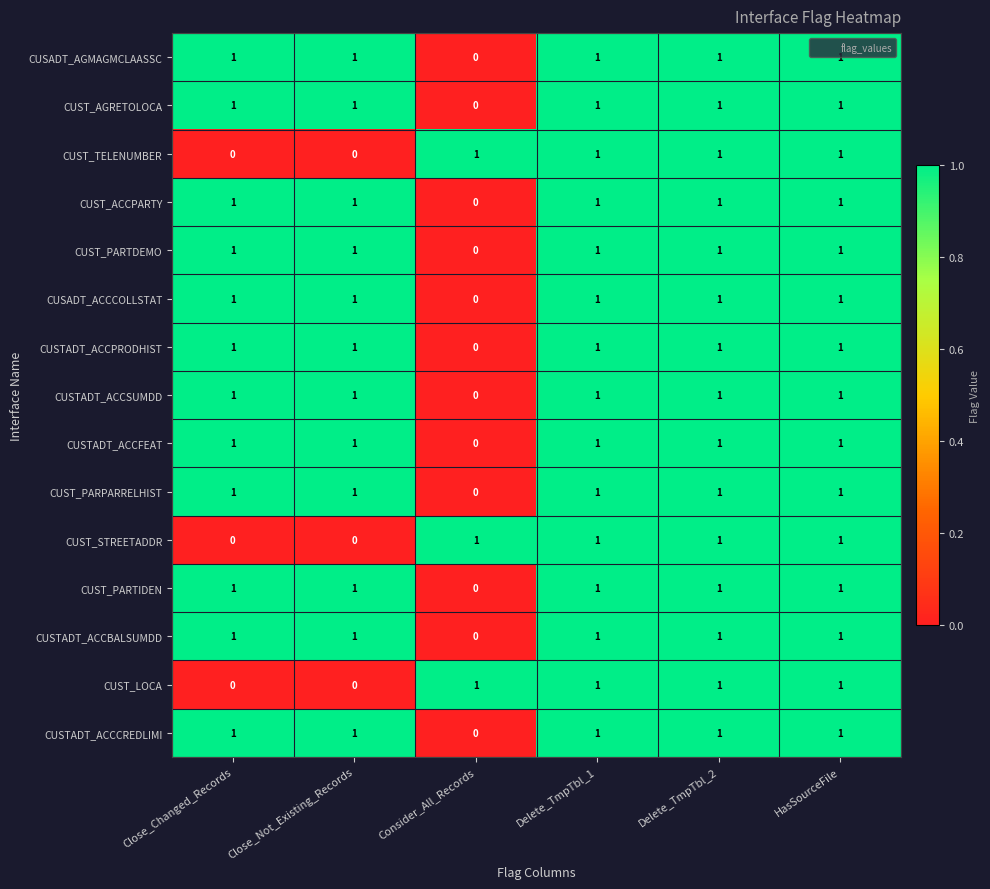

Count the CUST_PARTIDEN values in the range 1 to 2.

5